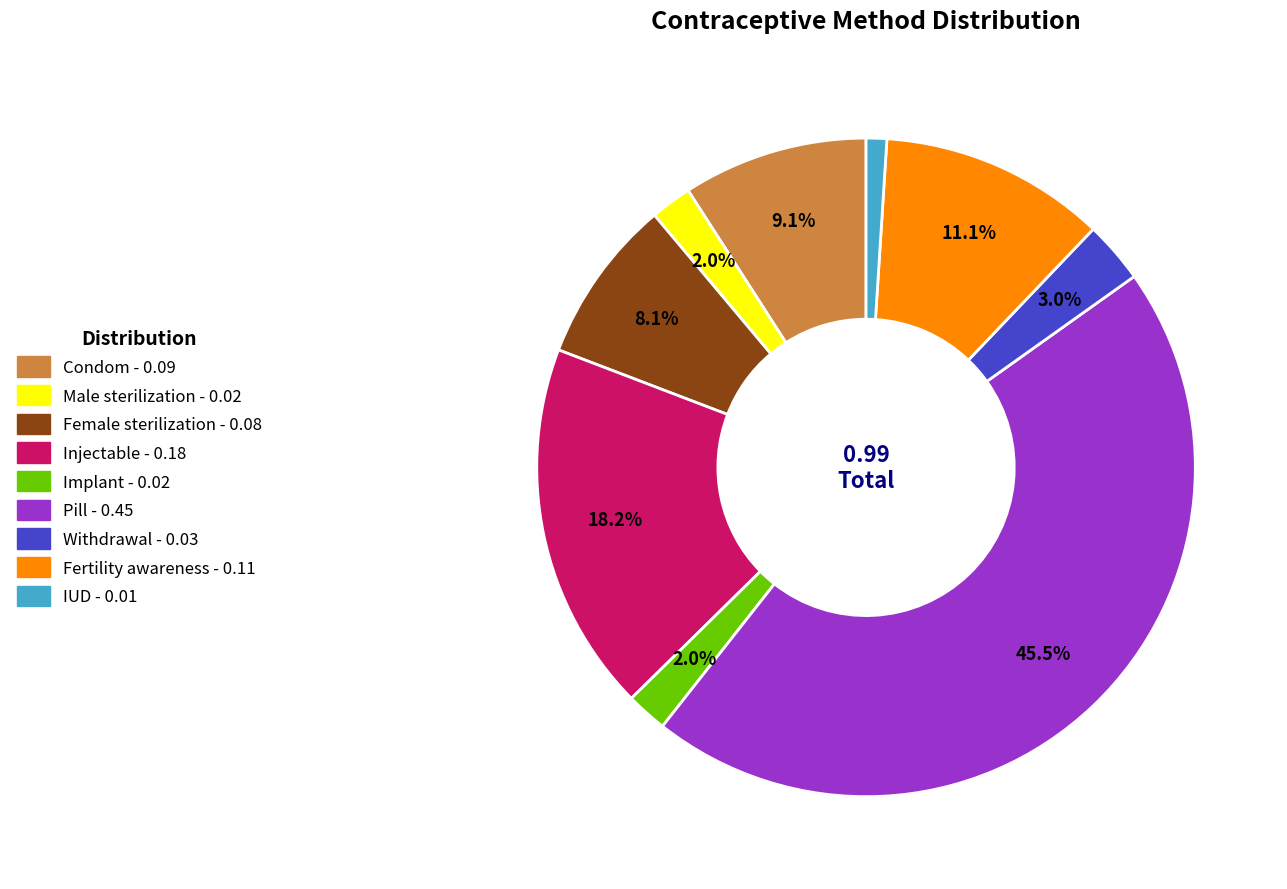

What portion of the pie excludes Fertility awareness?

88.9%